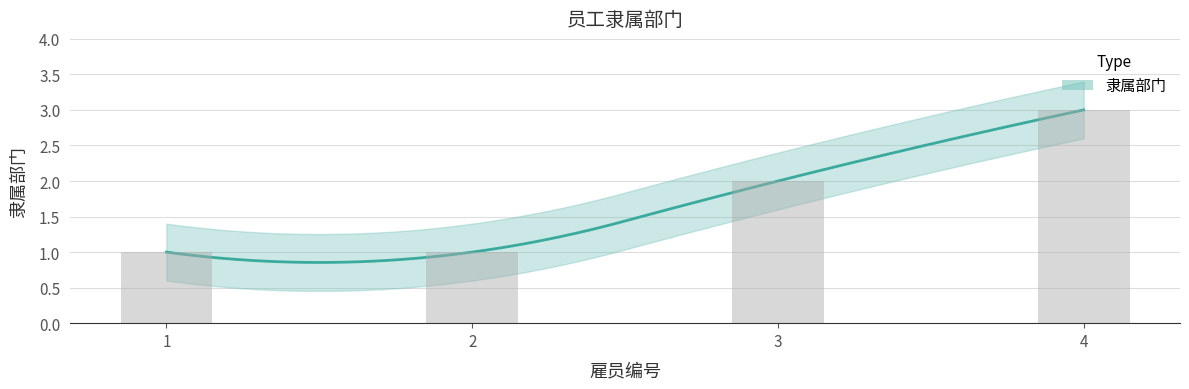

Is it true that the value at 2 is 1?

False